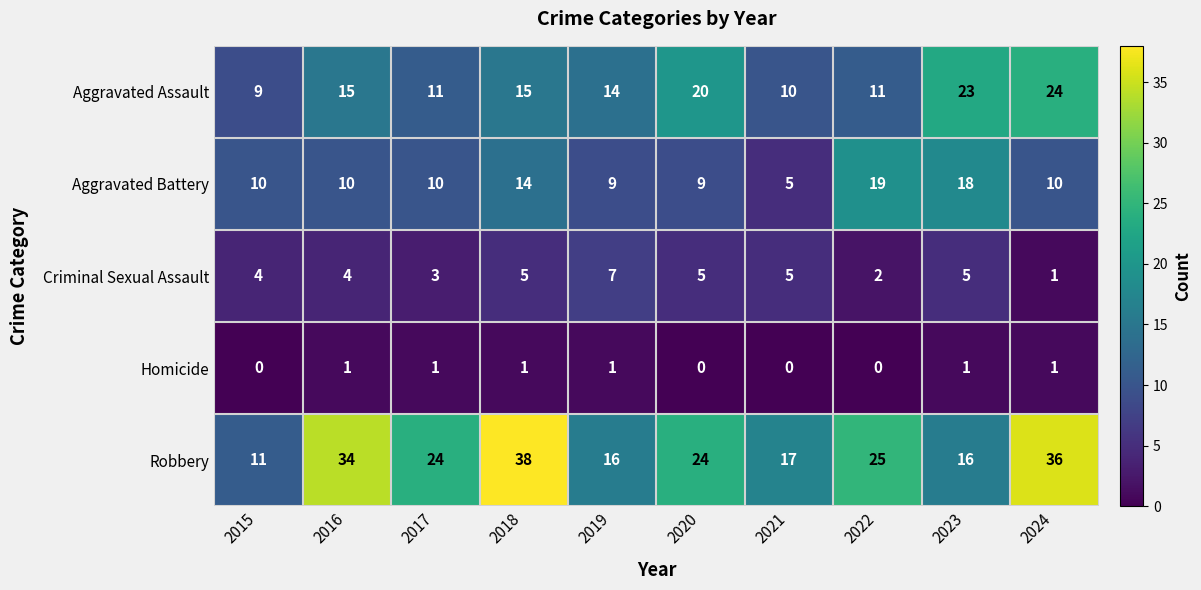

Rank the series by their maximum value, from highest to lowest.

Robbery, Aggravated Assault, Aggravated Battery, Criminal Sexual Assault, Homicide